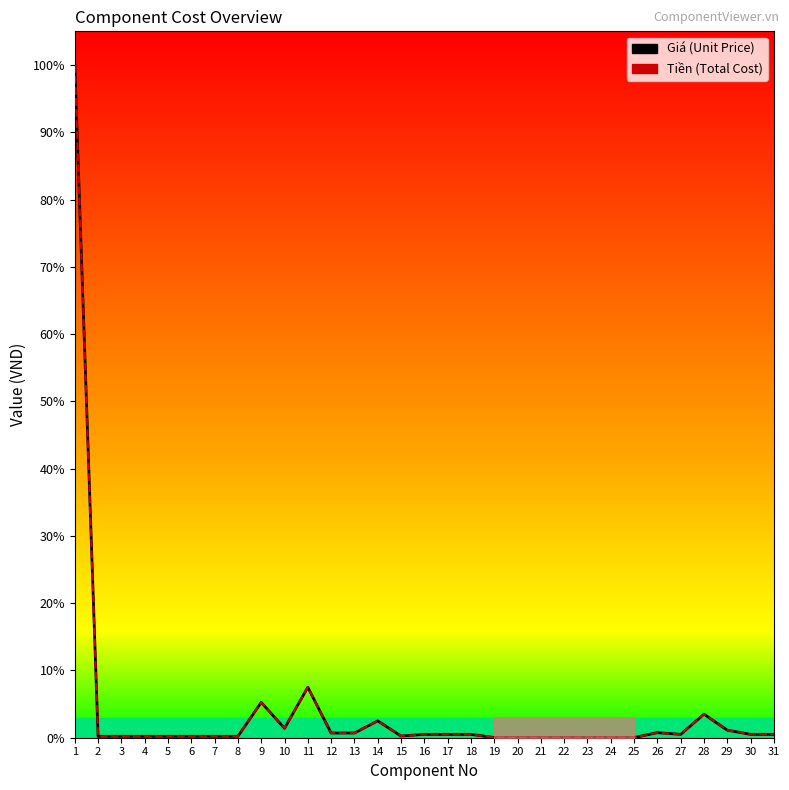

Is the value of Tiền at 24 greater than the value of Giá at 17?

No